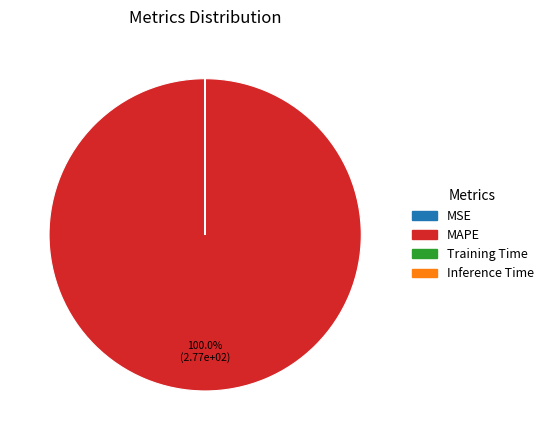

What percentage is the MAPE slice, to the nearest percent?

100%